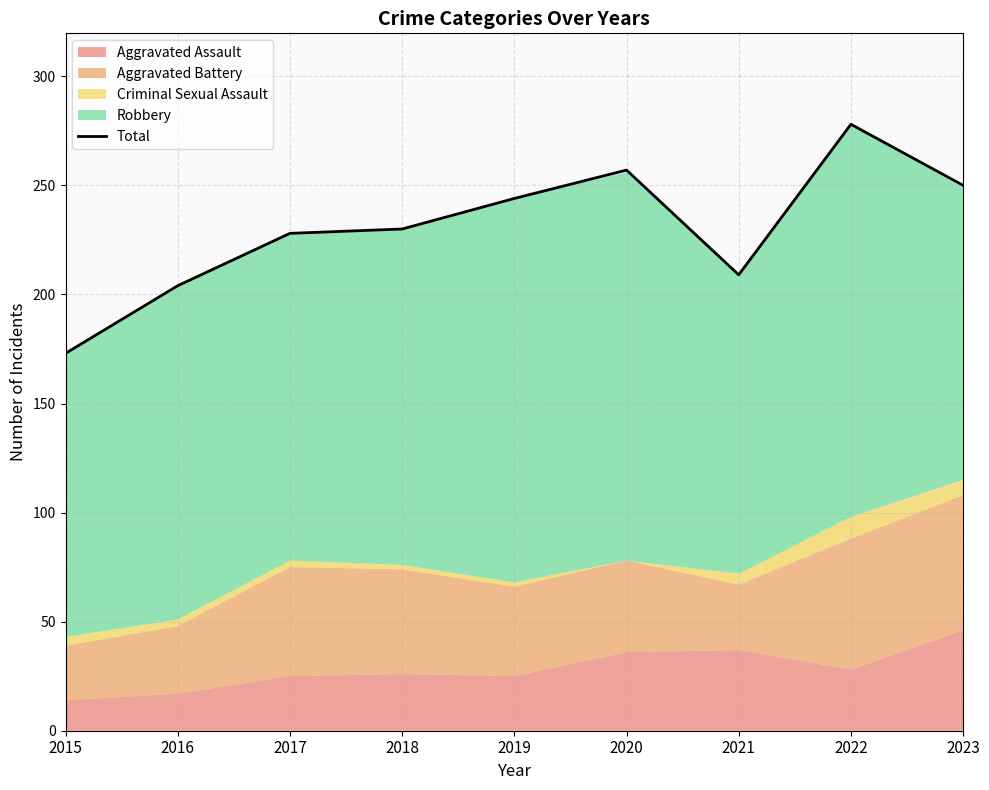

What is the change in value from 2021 to 2022?

+69